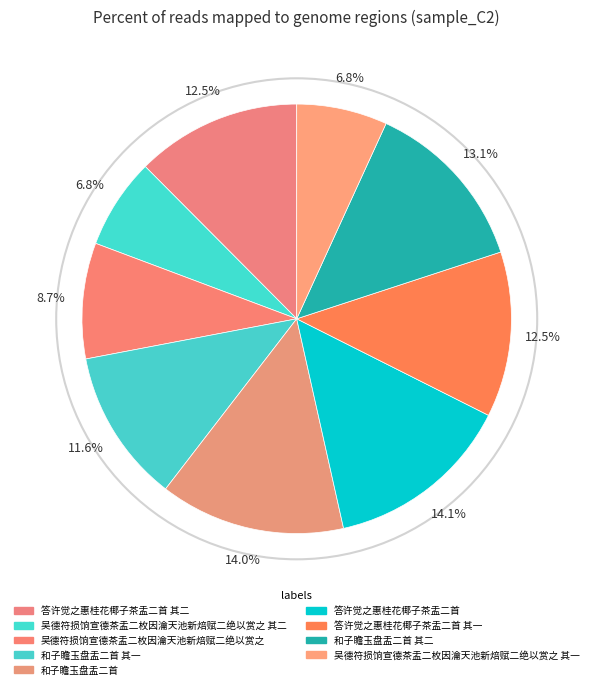

How many slices are in this pie chart?

9